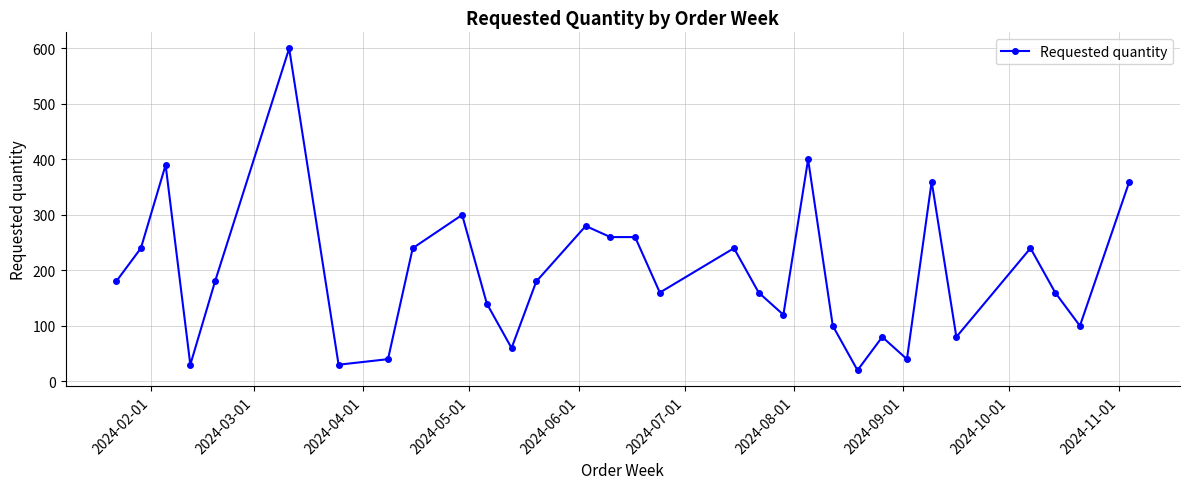

What is the difference between the maximum and minimum values?

580